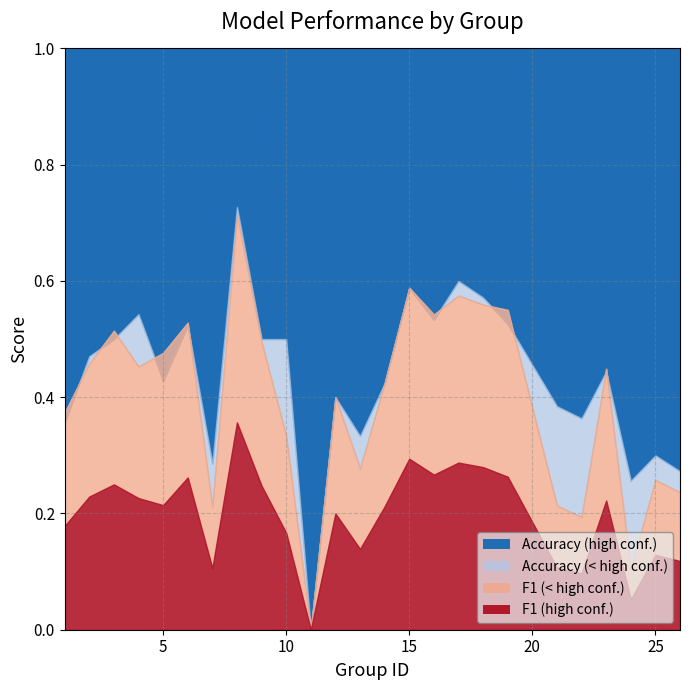

At which label is accuracy closest to 0?

11